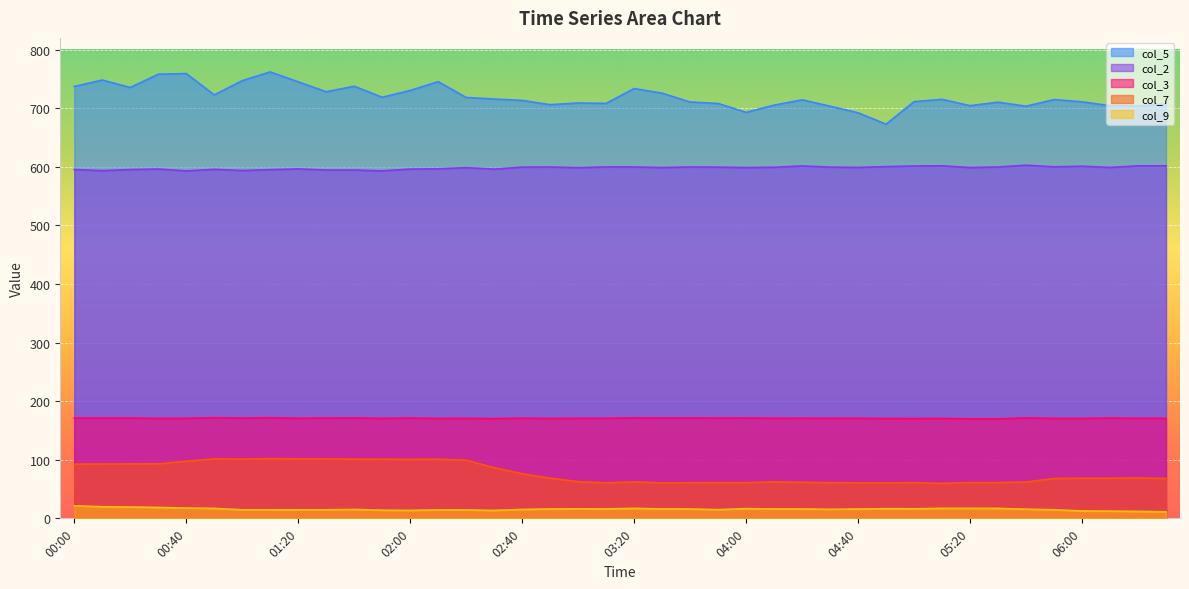

Which series changed the most between 03:00 and 04:10?

col_5